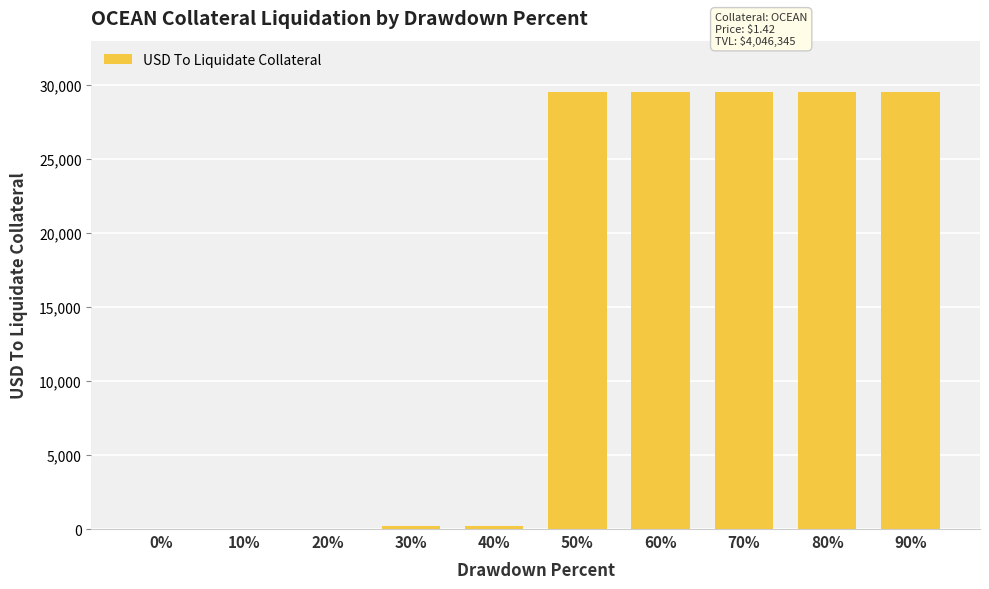

What is the sum of all values?

147862.4